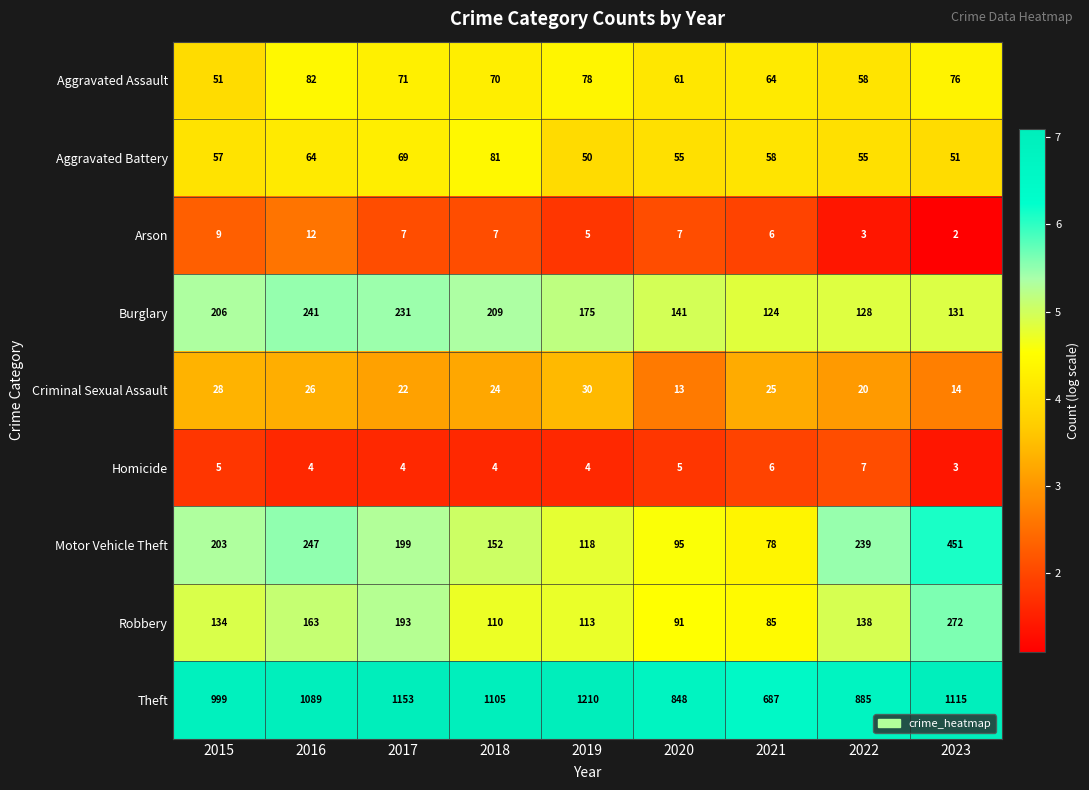

How many values in the Motor Vehicle Theft series are below 199?

4